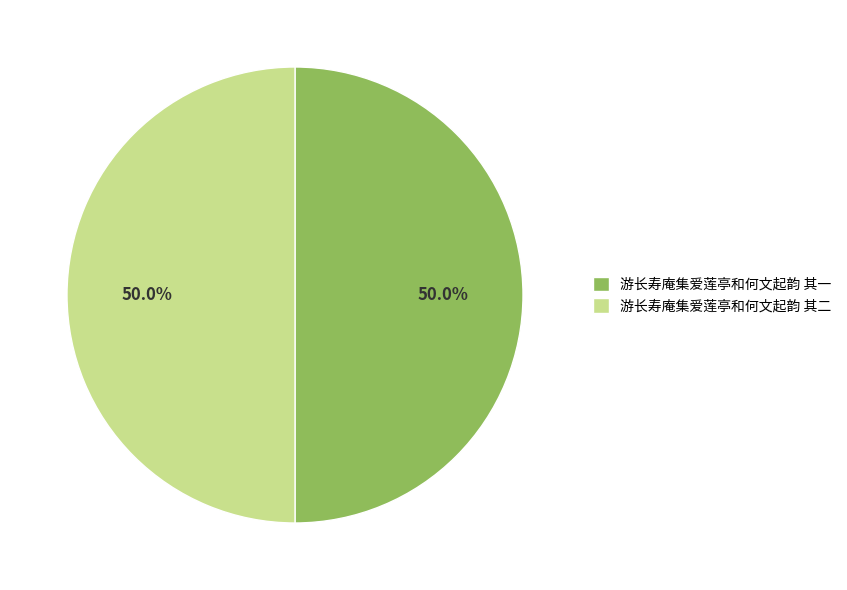

Approximately how many times larger is the value at 游长寿庵集爱莲亭和何文起韵 其二 compared to 游长寿庵集爱莲亭和何文起韵 其一?

1.0